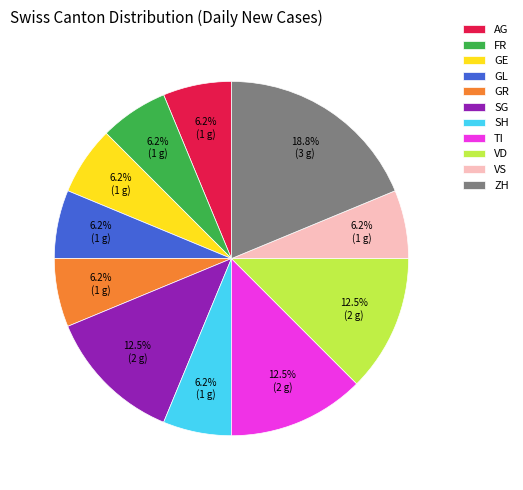

Is TI the majority of the pie?

No